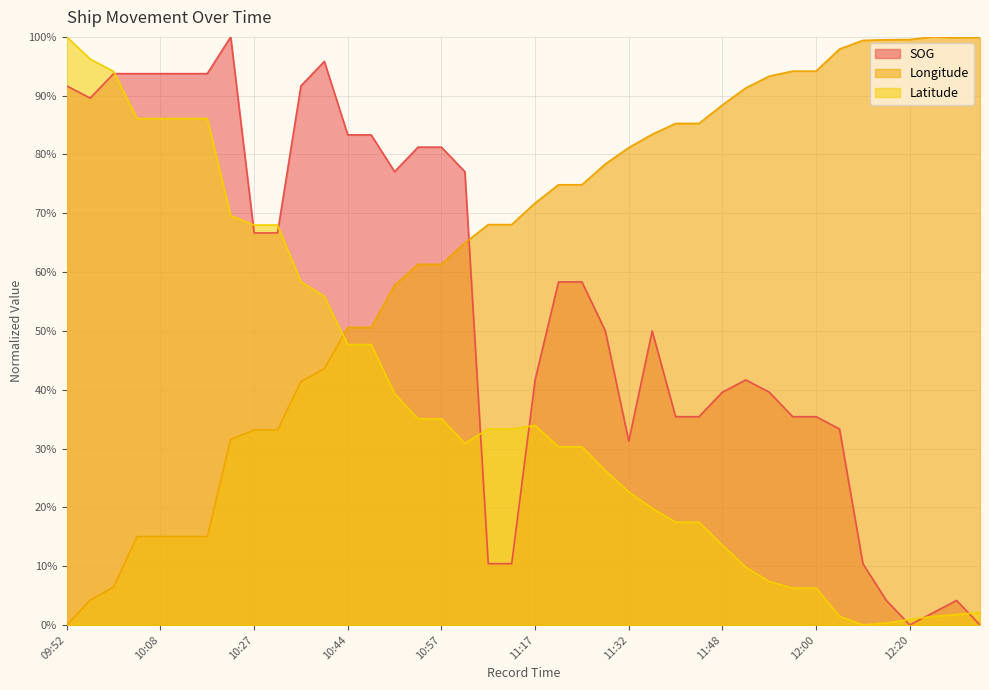

At which label does SOG reach its minimum?

12:20